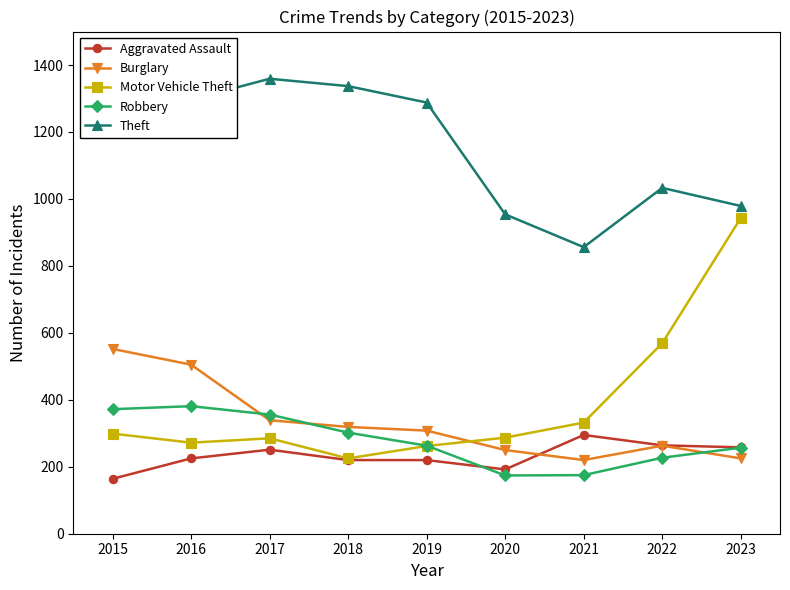

How many interior local valleys does the Theft series have?

1